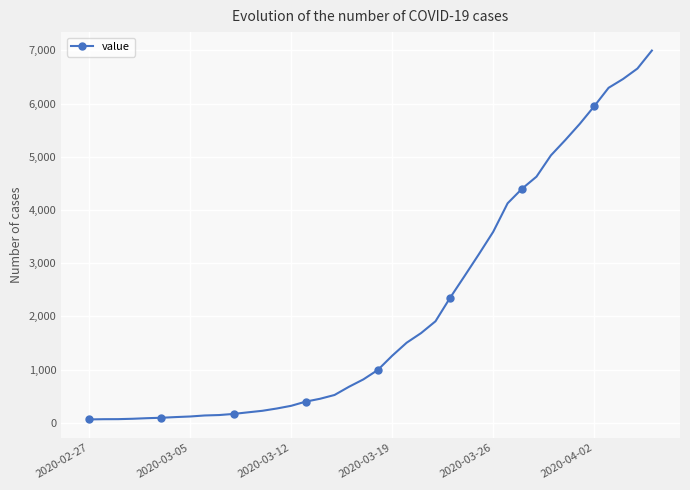

Which label corresponds to the smallest value in the chart?

2020-02-27